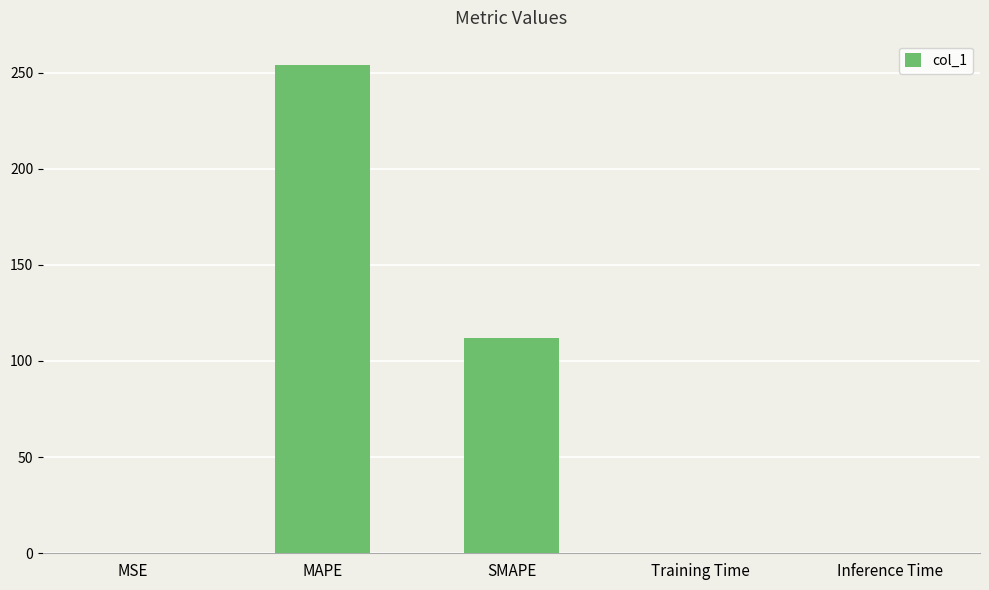

True or false: the data shows 172.9 at SMAPE.

False